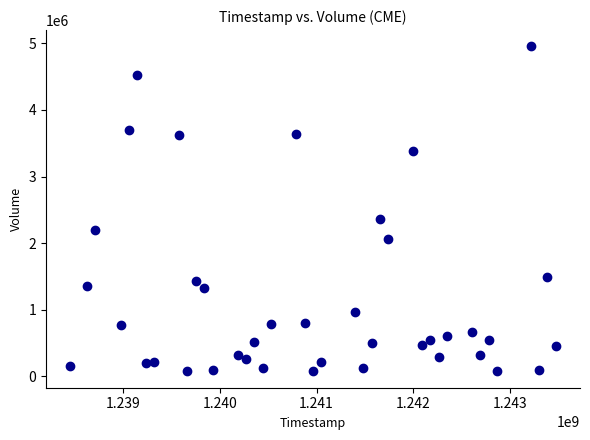

What is the range of X values (max minus min)?

5011200